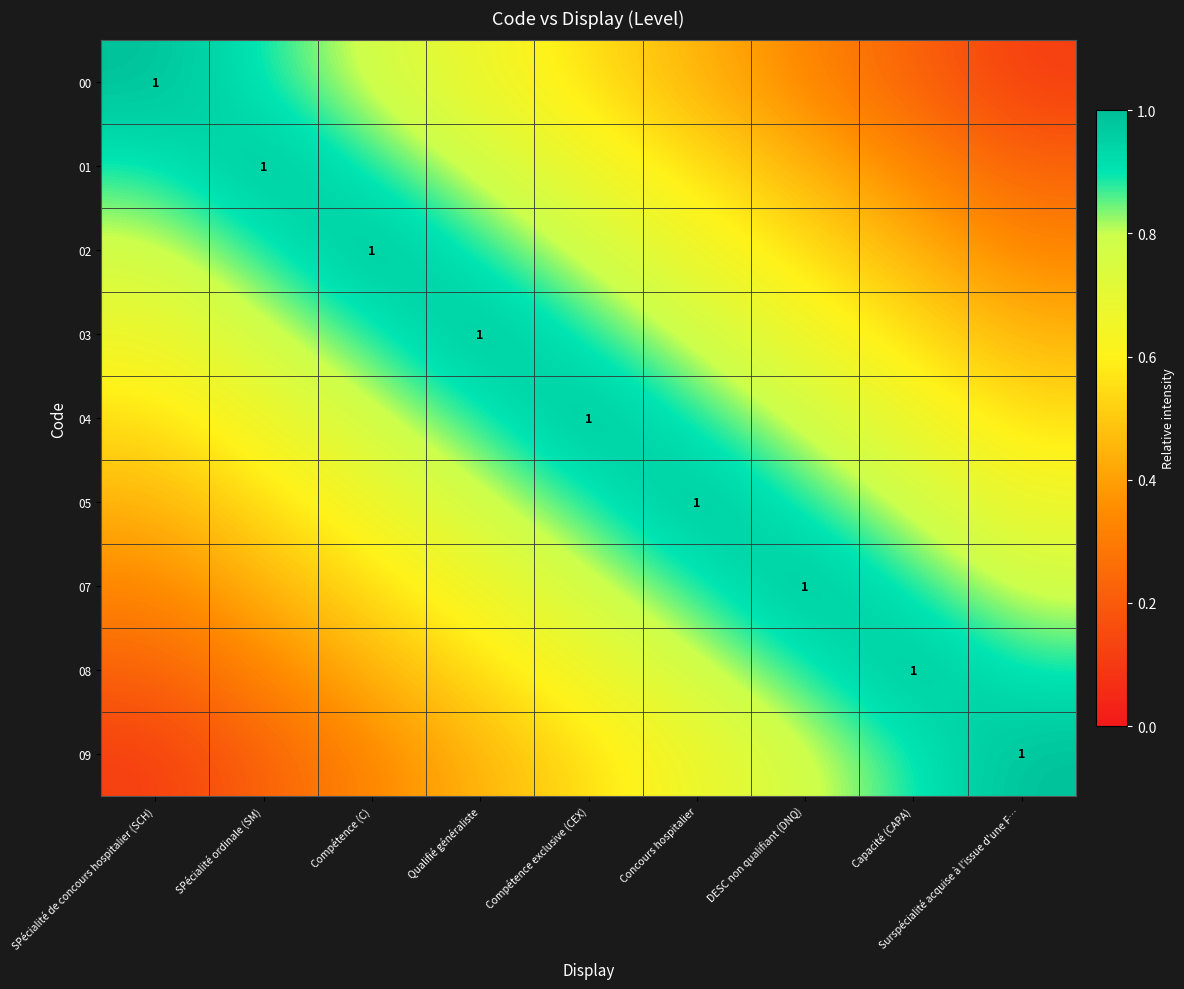

What is the difference between the maximum and minimum values in the 07 series?

0.7